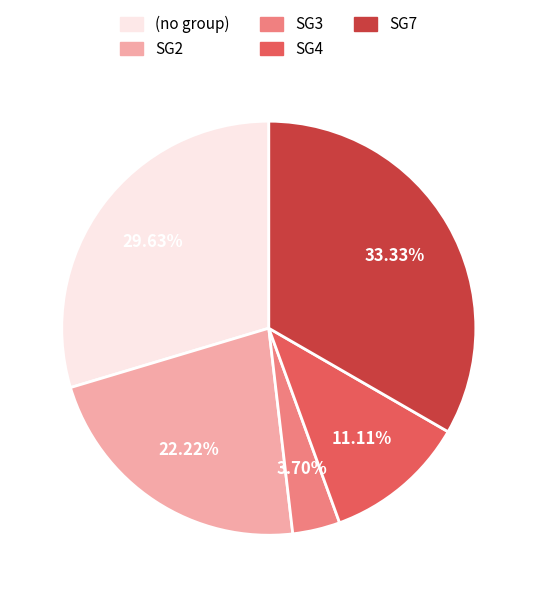

Is there a majority slice in this chart?

No